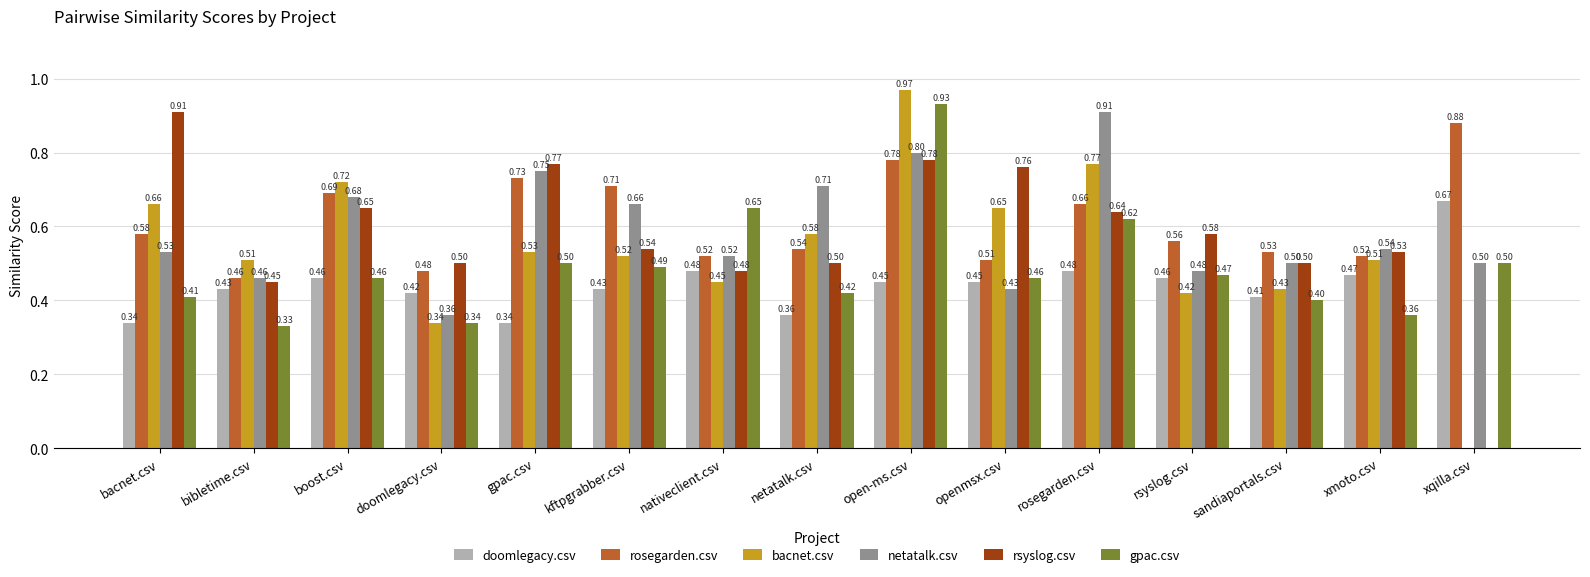

At which label does doomlegacy.csv reach its peak?

xqilla.csv